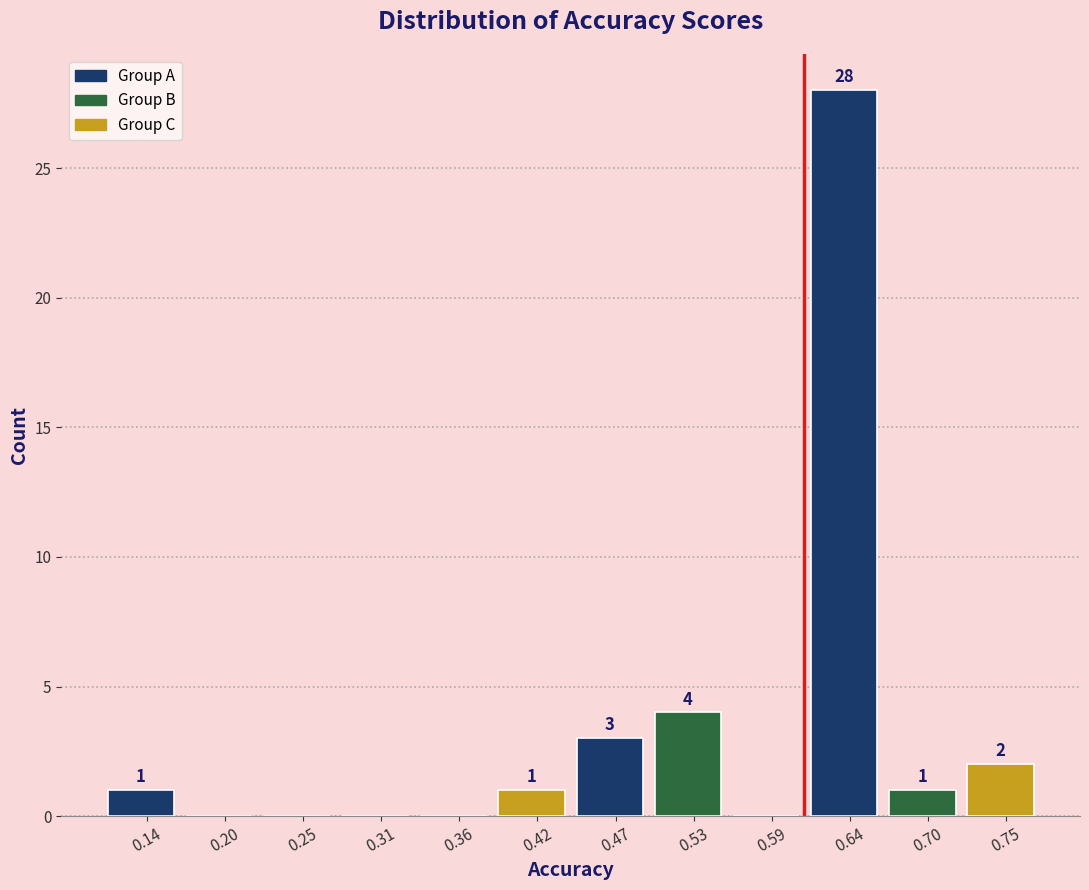

Which range on the x-axis has the tallest bar?

0.61 to 0.67